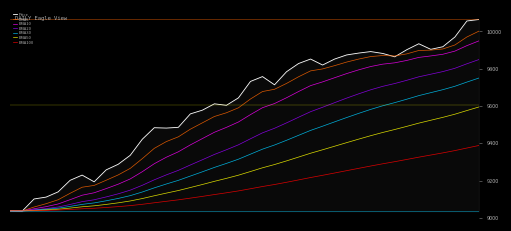

Which series has the widest spread of values?

Price